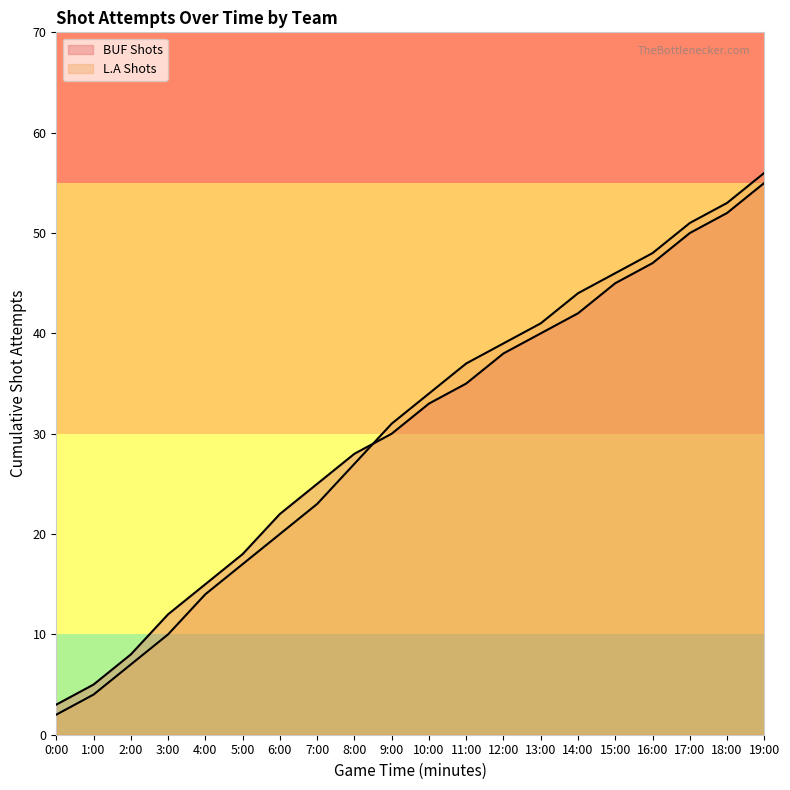

Where do L.A Shots and BUF Shots first cross each other?

8:00 and 9:00